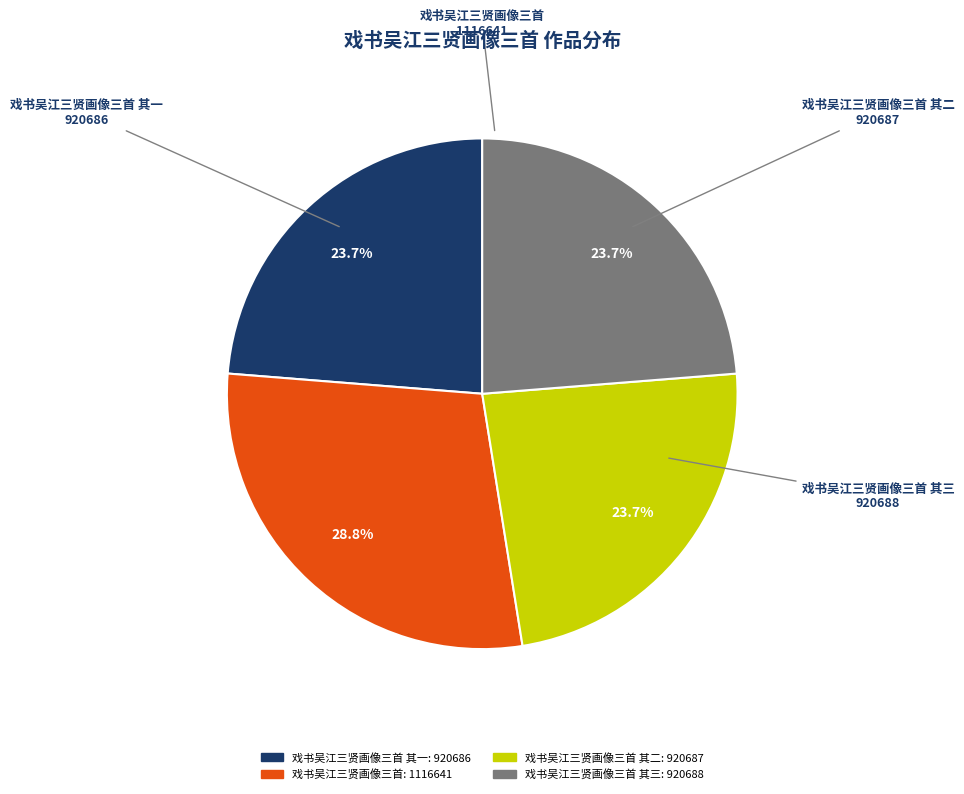

How many segments does this pie chart have?

4